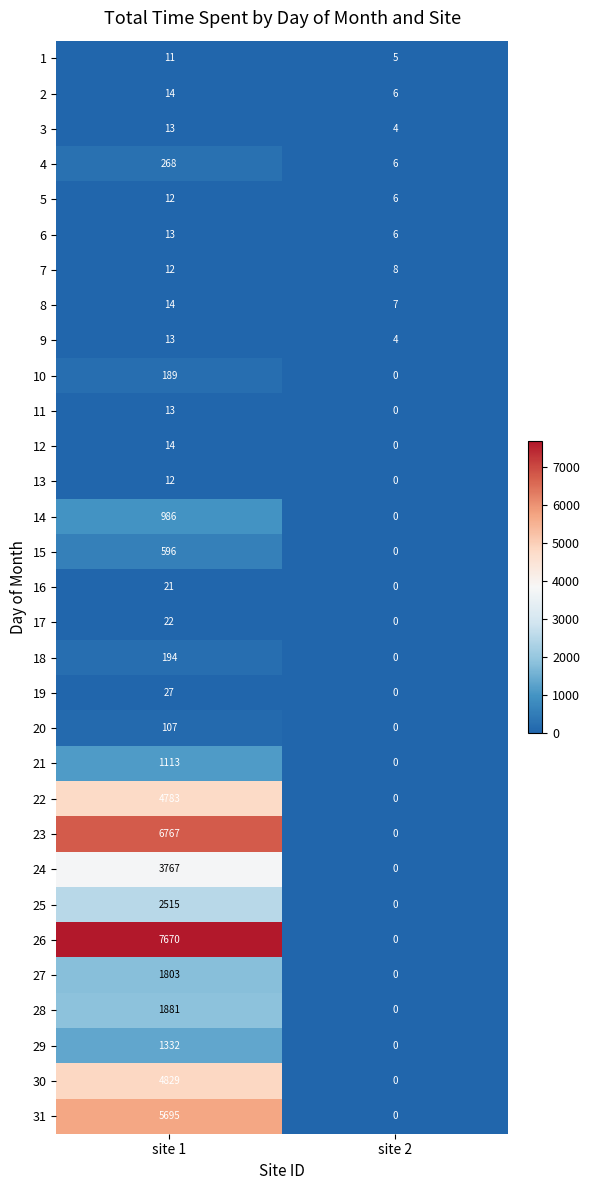

Rank the categories by 25 value from lowest to highest.

site 2, site 1